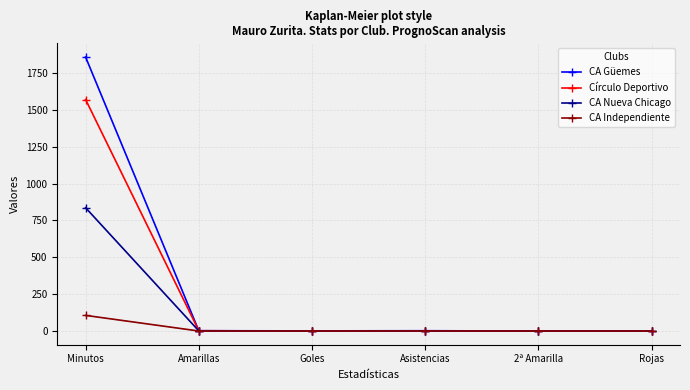

What is the greatest value displayed?

1858